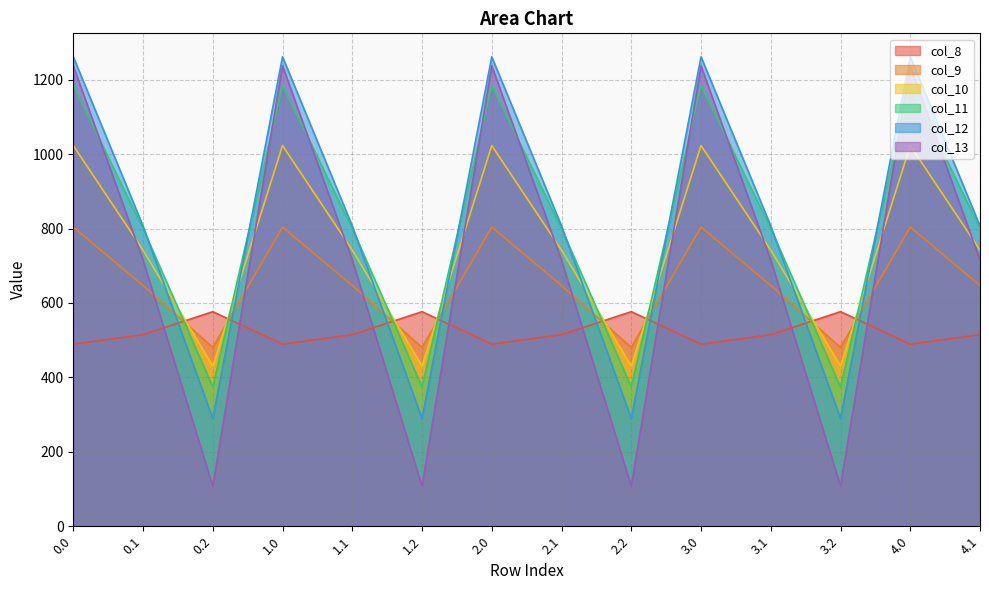

At which label is col_13 closest to 672?

0.1